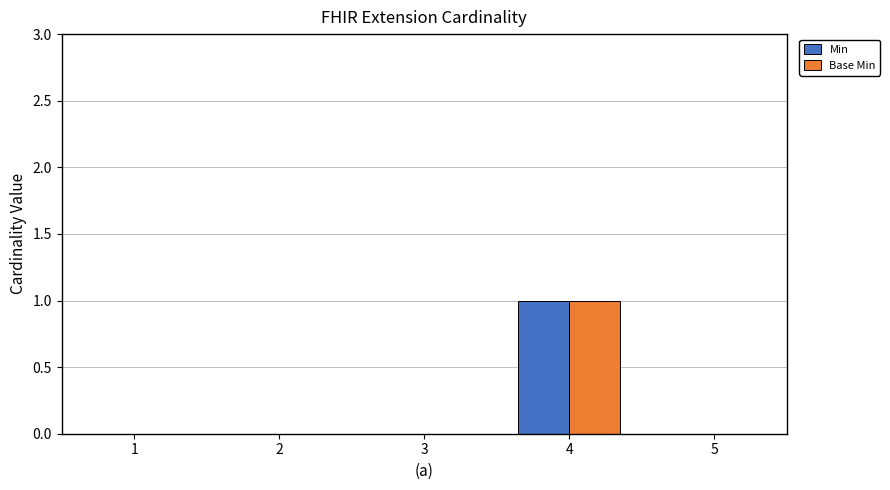

Is the value of Min at 4 greater than the value of Base Min at 2?

Yes